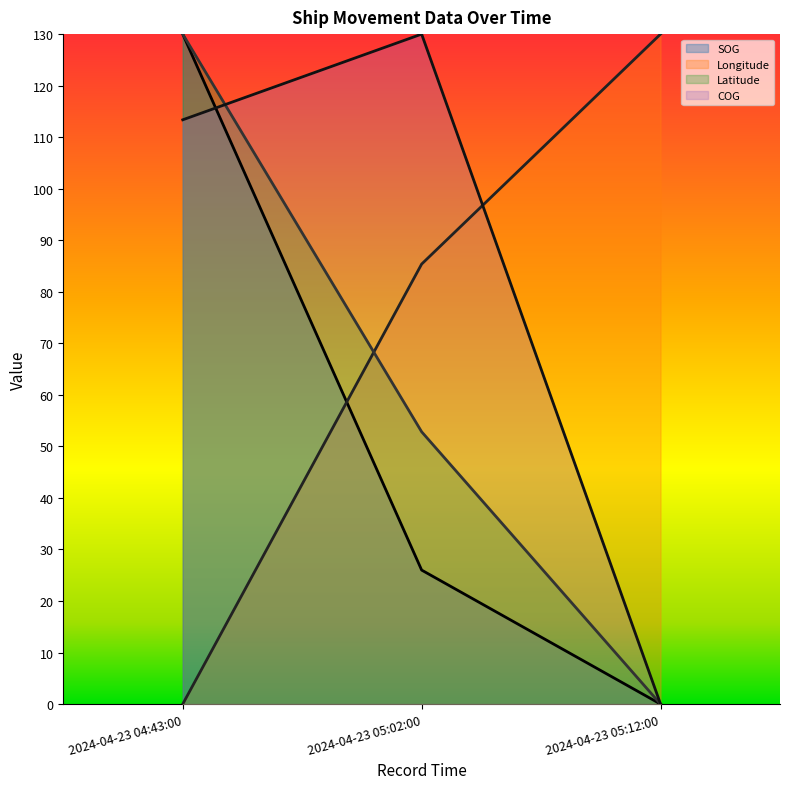

Is it true that Latitude equals 71.1 at 2024-04-23 05:02:00?

False